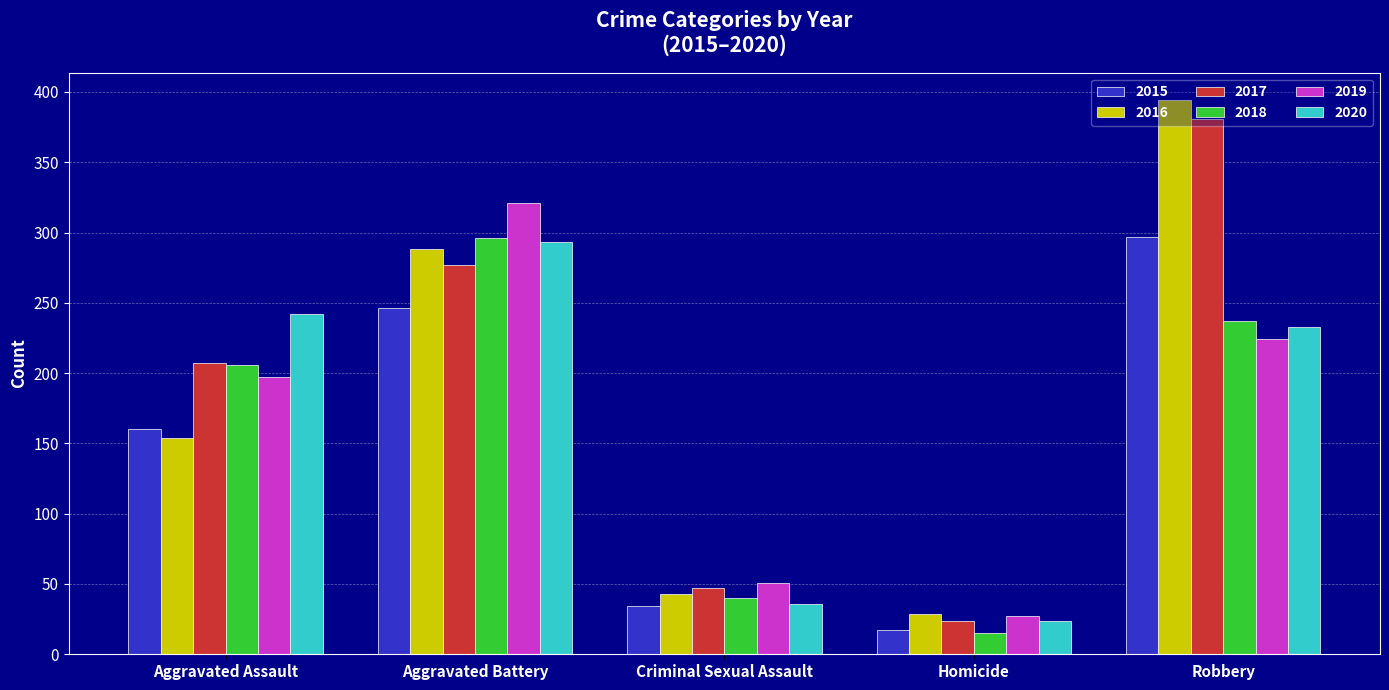

At which category is the sum across all series the highest?

Robbery